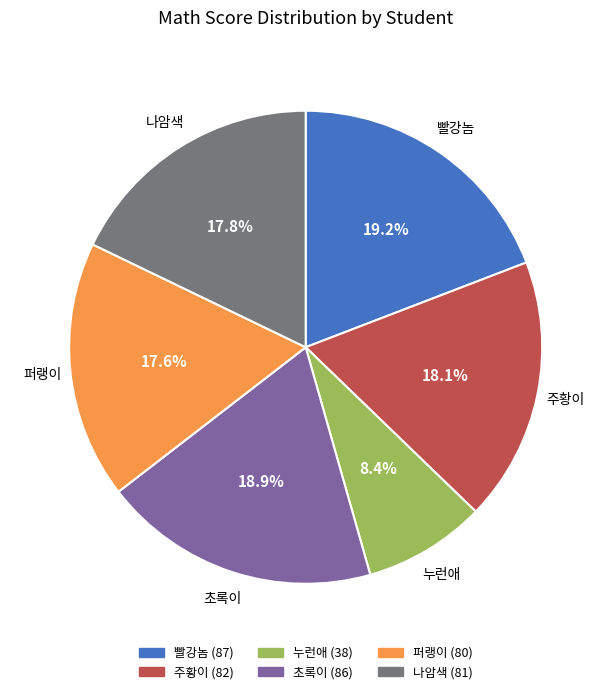

What is the smallest slice in the pie chart?

누런애